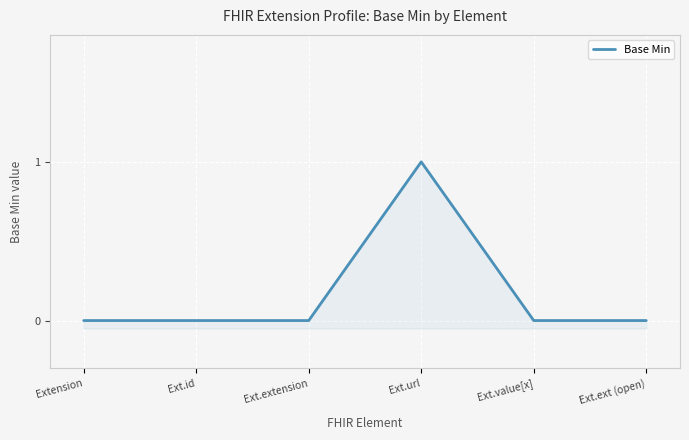

Where is the data nearest to the value 0?

Extension